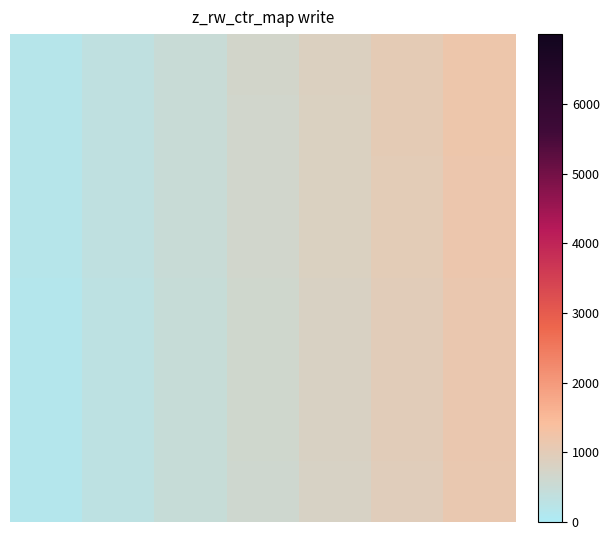

Count the number of categories in the chart.

7